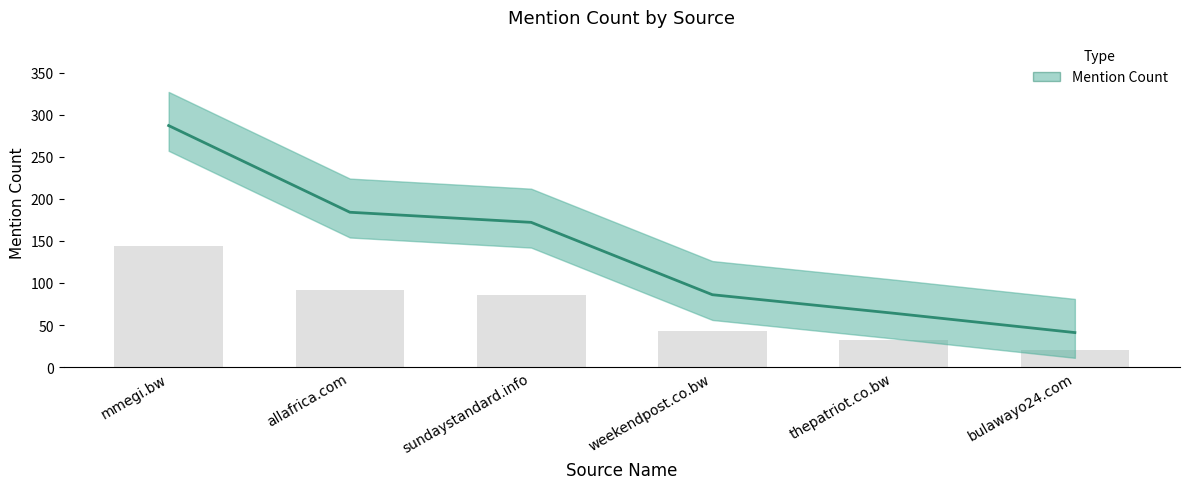

What is the label of the 6th bar from the right?

mmegi.bw